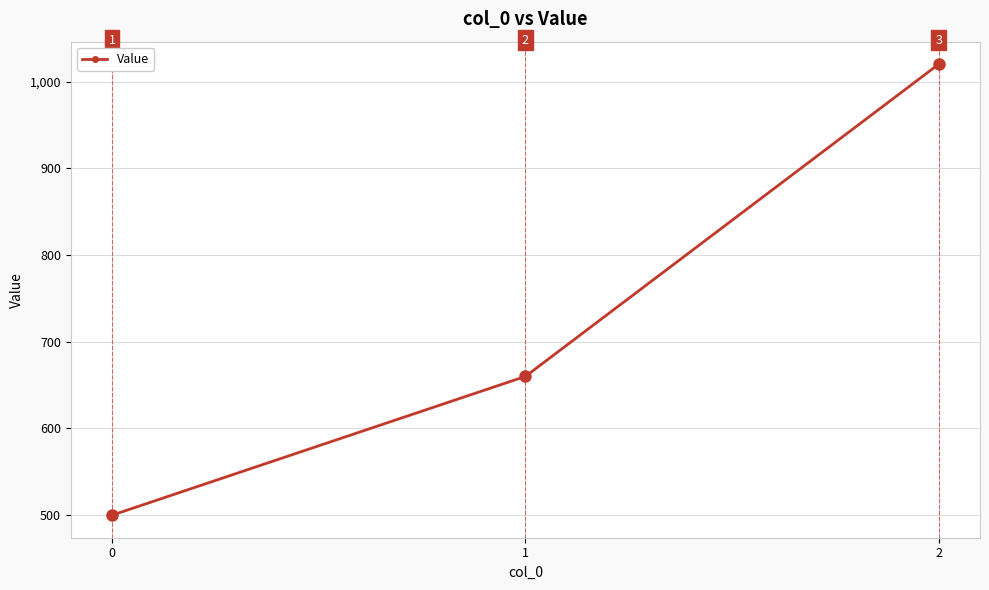

Reading left to right, transcribe all the data shown in this chart.

0=500	1=660	2=1020